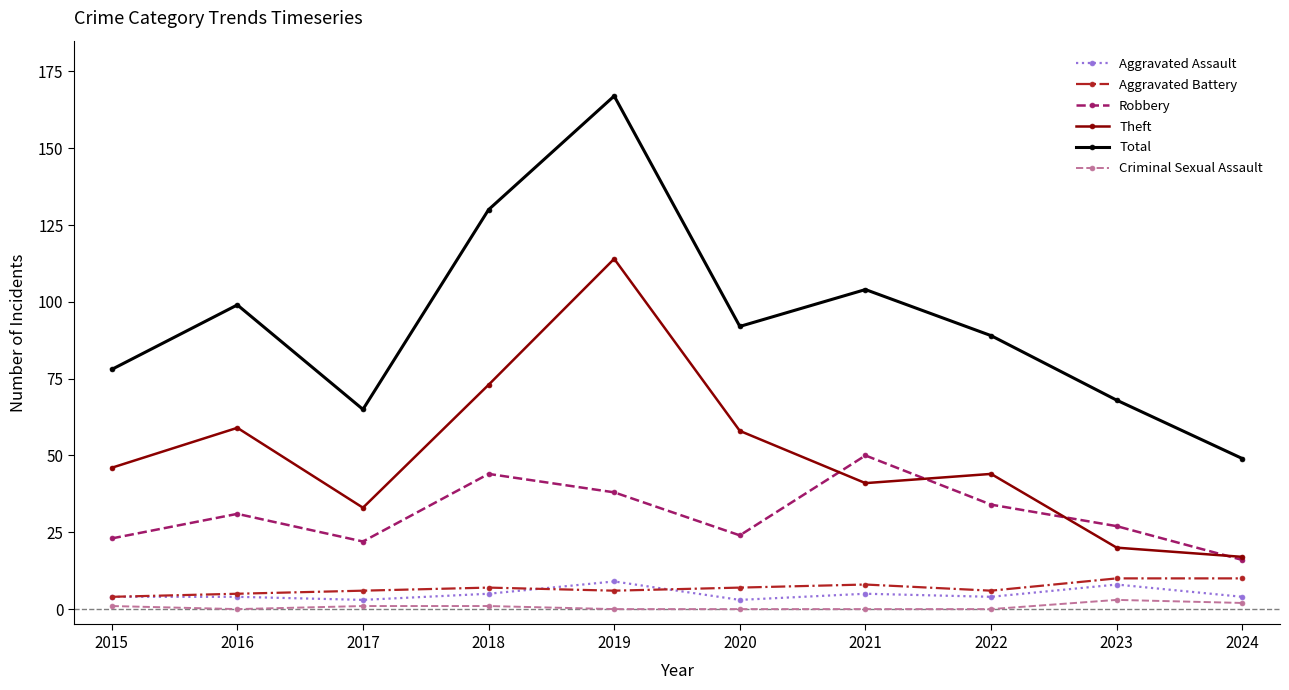

Is this an area chart (filled region under the line)?

No